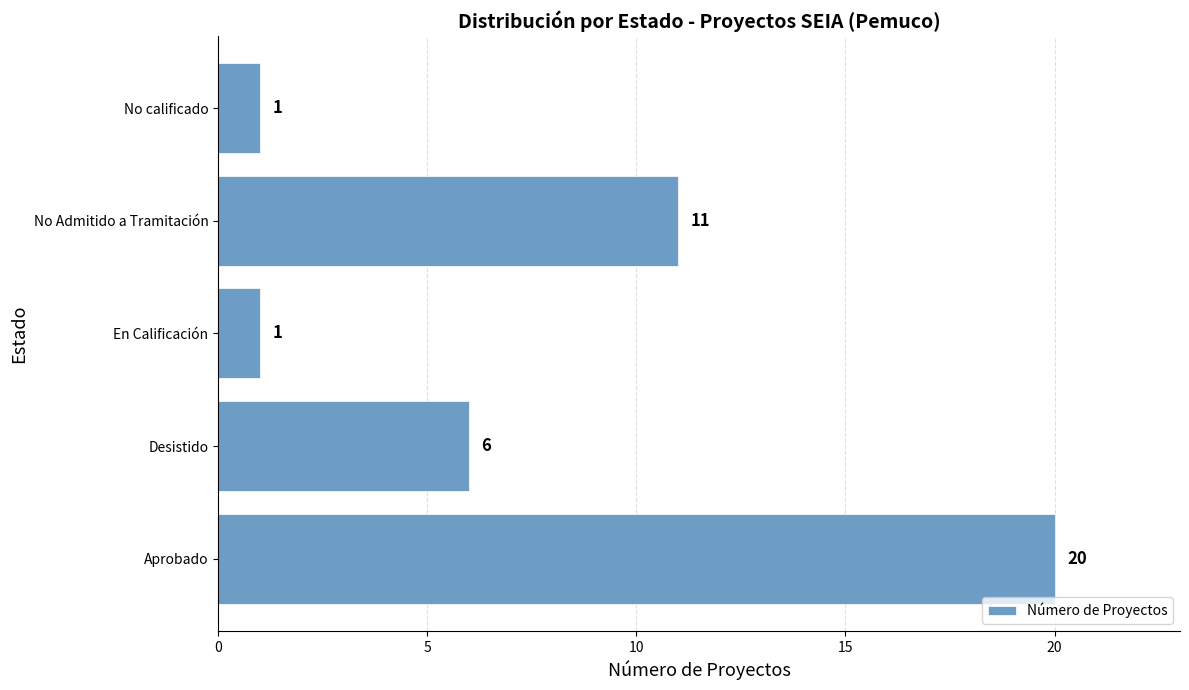

What is the greatest value displayed?

20